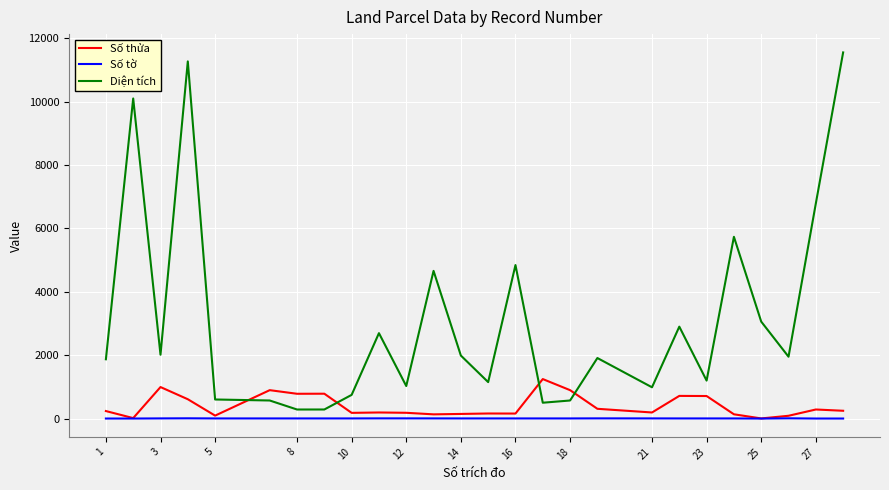

What is the greatest value displayed?

11552.0